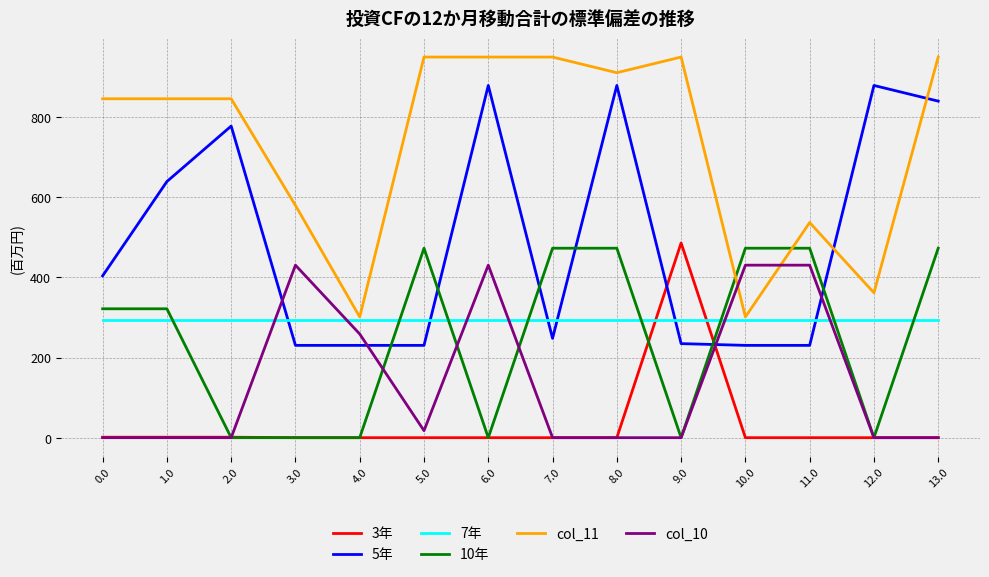

What is the difference between the second highest and minimum values in the 5年 series?

649.0